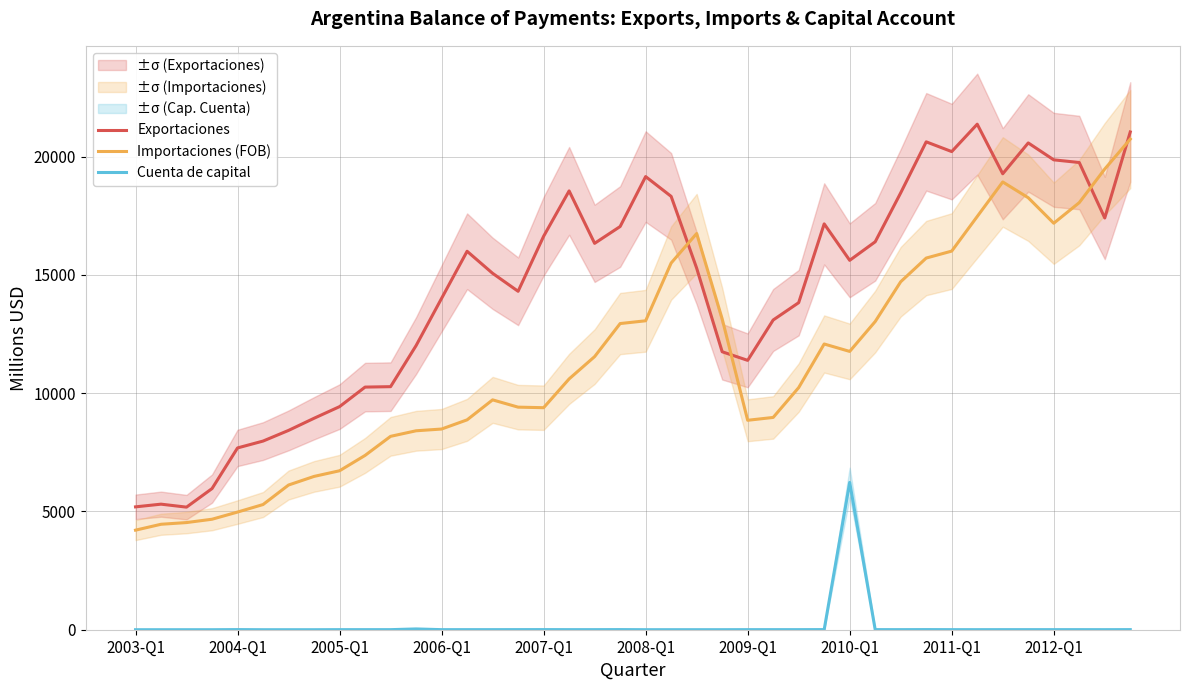

How many lines are shown in the chart?

3